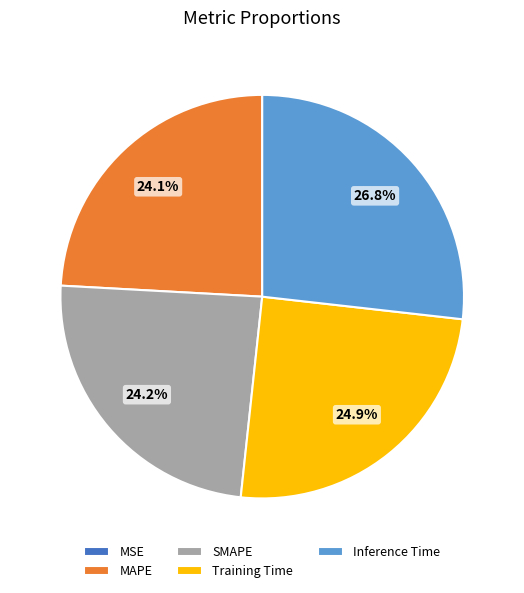

True or false: Inference Time accounts for 27% of the total.

True